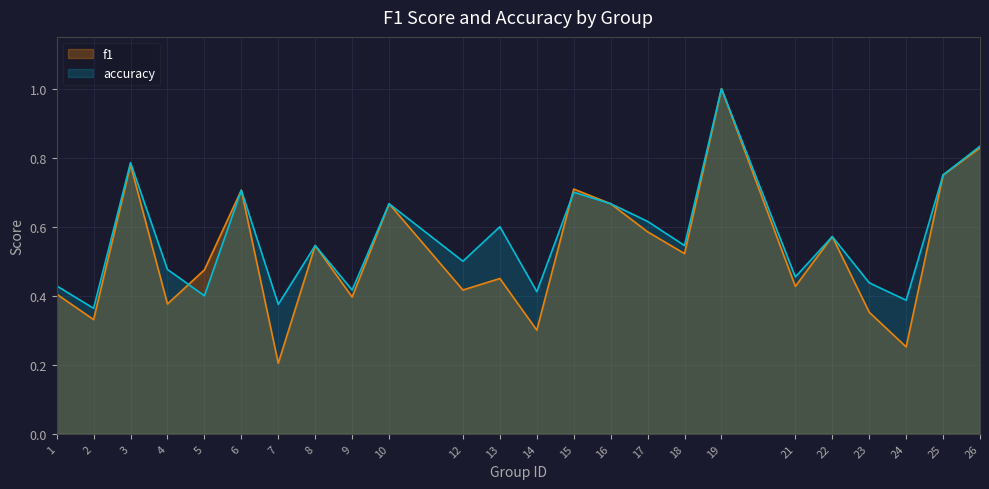

Which series changed the most between 15 and 23?

f1